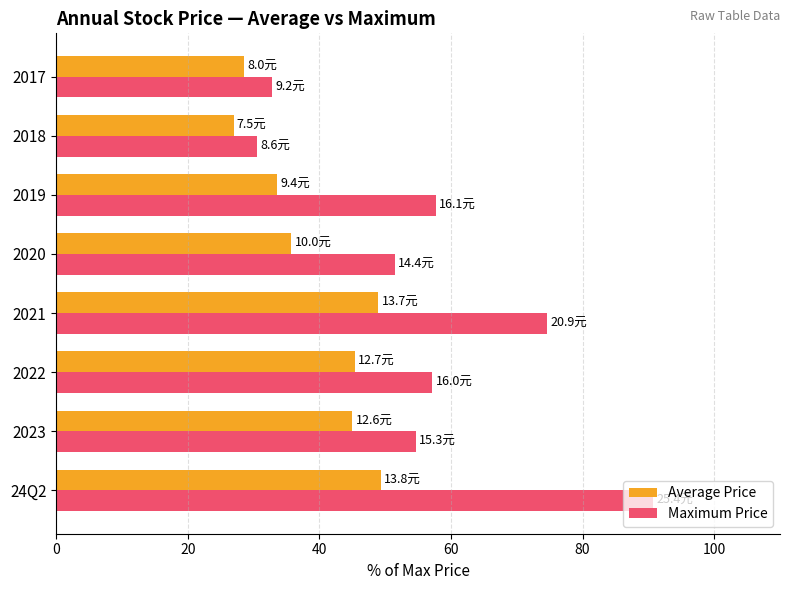

Which series has the widest spread of values?

Maximum Price